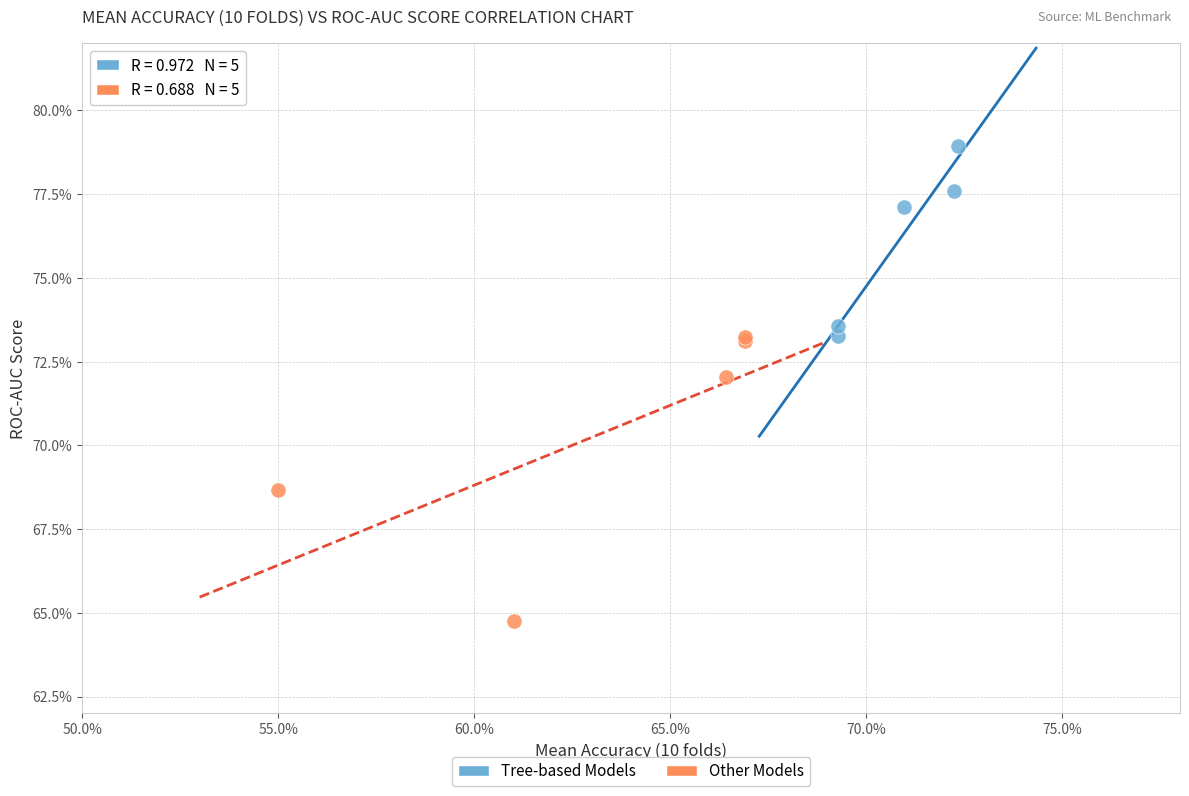

Which series has the widest spread of Y values?

Other Models